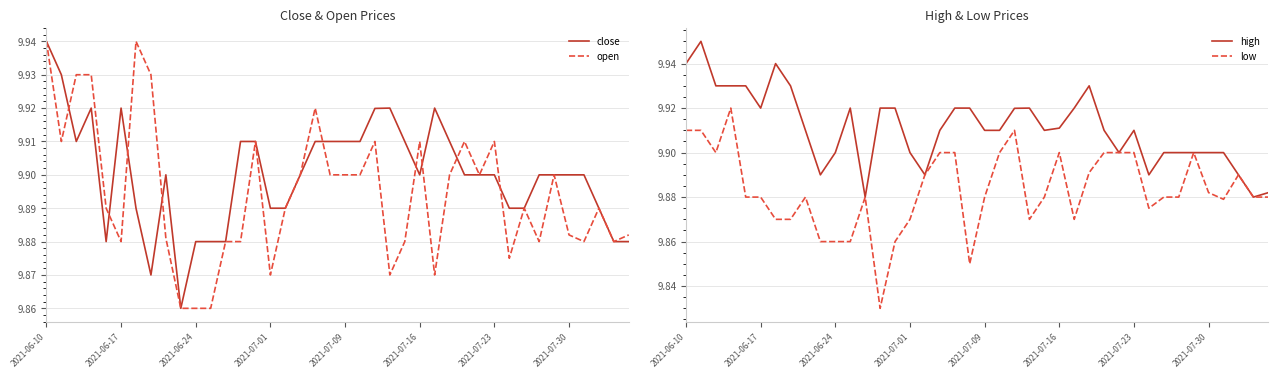

True or false: high has more than 1 interior local peaks.

True